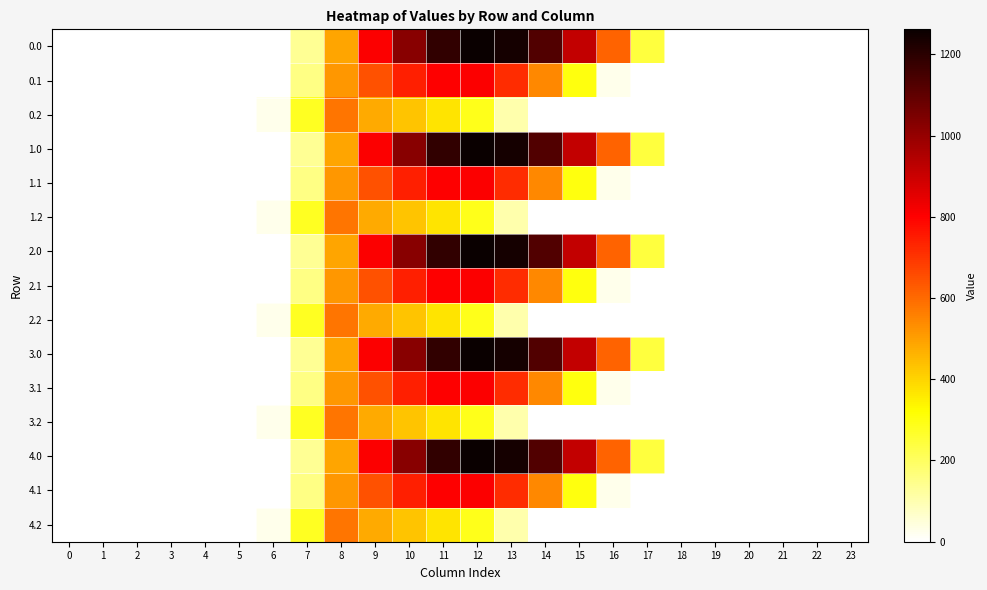

Reading right to left, list all the values displayed in this chart.

0.0: 23=0.0	22=0.0	21=0.0	20=0.0	19=0.0	18=0.0	17=243.5	16=613.0	15=911.8	14=1128.6	13=1237.4	12=1261.6	11=1185.2	10=1023.2	9=804.0	8=489.3	7=134.3	6=0.0	5=0.0	4=0.0	3=0.0	2=0.0	1=0.0	0=0.0
0.1: 23=0.0	22=0.0	21=0.0	20=0.0	19=0.0	18=0.0	17=0.0	16=26.8	15=301.4	14=544.1	13=715.3	12=806.9	11=800.2	10=742.1	9=646.9	8=514.8	7=153.2	6=0.0	5=0.0	4=0.0	3=0.0	2=0.0	1=0.0	0=0.0
0.2: 23=0.0	22=0.0	21=0.0	20=0.0	19=0.0	18=0.0	17=0.0	16=0.0	15=0.0	14=0.0	13=107.8	12=289.5	11=374.4	10=430.5	9=480.7	8=576.6	7=276.9	6=29.3	5=0.0	4=0.0	3=0.0	2=0.0	1=0.0	0=0.0
1.0: 23=0.0	22=0.0	21=0.0	20=0.0	19=0.0	18=0.0	17=243.5	16=613.0	15=911.8	14=1128.6	13=1237.4	12=1261.6	11=1185.2	10=1023.2	9=804.0	8=489.3	7=134.3	6=0.0	5=0.0	4=0.0	3=0.0	2=0.0	1=0.0	0=0.0
1.1: 23=0.0	22=0.0	21=0.0	20=0.0	19=0.0	18=0.0	17=0.0	16=26.8	15=301.4	14=544.1	13=715.3	12=806.9	11=800.2	10=742.1	9=646.9	8=514.8	7=153.2	6=0.0	5=0.0	4=0.0	3=0.0	2=0.0	1=0.0	0=0.0
1.2: 23=0.0	22=0.0	21=0.0	20=0.0	19=0.0	18=0.0	17=0.0	16=0.0	15=0.0	14=0.0	13=107.8	12=289.5	11=374.4	10=430.5	9=480.7	8=576.6	7=276.9	6=29.3	5=0.0	4=0.0	3=0.0	2=0.0	1=0.0	0=0.0
2.0: 23=0.0	22=0.0	21=0.0	20=0.0	19=0.0	18=0.0	17=243.5	16=613.0	15=911.8	14=1128.6	13=1237.4	12=1261.6	11=1185.2	10=1023.2	9=804.0	8=489.3	7=134.3	6=0.0	5=0.0	4=0.0	3=0.0	2=0.0	1=0.0	0=0.0
2.1: 23=0.0	22=0.0	21=0.0	20=0.0	19=0.0	18=0.0	17=0.0	16=26.8	15=301.4	14=544.1	13=715.3	12=806.9	11=800.2	10=742.1	9=646.9	8=514.8	7=153.2	6=0.0	5=0.0	4=0.0	3=0.0	2=0.0	1=0.0	0=0.0
2.2: 23=0.0	22=0.0	21=0.0	20=0.0	19=0.0	18=0.0	17=0.0	16=0.0	15=0.0	14=0.0	13=107.8	12=289.5	11=374.4	10=430.5	9=480.7	8=576.6	7=276.9	6=29.3	5=0.0	4=0.0	3=0.0	2=0.0	1=0.0	0=0.0
3.0: 23=0.0	22=0.0	21=0.0	20=0.0	19=0.0	18=0.0	17=243.5	16=613.0	15=911.8	14=1128.6	13=1237.4	12=1261.6	11=1185.2	10=1023.2	9=804.0	8=489.3	7=134.3	6=0.0	5=0.0	4=0.0	3=0.0	2=0.0	1=0.0	0=0.0
3.1: 23=0.0	22=0.0	21=0.0	20=0.0	19=0.0	18=0.0	17=0.0	16=26.8	15=301.4	14=544.1	13=715.3	12=806.9	11=800.2	10=742.1	9=646.9	8=514.8	7=153.2	6=0.0	5=0.0	4=0.0	3=0.0	2=0.0	1=0.0	0=0.0
3.2: 23=0.0	22=0.0	21=0.0	20=0.0	19=0.0	18=0.0	17=0.0	16=0.0	15=0.0	14=0.0	13=107.8	12=289.5	11=374.4	10=430.5	9=480.7	8=576.6	7=276.9	6=29.3	5=0.0	4=0.0	3=0.0	2=0.0	1=0.0	0=0.0
4.0: 23=0.0	22=0.0	21=0.0	20=0.0	19=0.0	18=0.0	17=243.5	16=613.0	15=911.8	14=1128.6	13=1237.4	12=1261.6	11=1185.2	10=1023.2	9=804.0	8=489.3	7=134.3	6=0.0	5=0.0	4=0.0	3=0.0	2=0.0	1=0.0	0=0.0
4.1: 23=0.0	22=0.0	21=0.0	20=0.0	19=0.0	18=0.0	17=0.0	16=26.8	15=301.4	14=544.1	13=715.3	12=806.9	11=800.2	10=742.1	9=646.9	8=514.8	7=153.2	6=0.0	5=0.0	4=0.0	3=0.0	2=0.0	1=0.0	0=0.0
4.2: 23=0.0	22=0.0	21=0.0	20=0.0	19=0.0	18=0.0	17=0.0	16=0.0	15=0.0	14=0.0	13=107.8	12=289.5	11=374.4	10=430.5	9=480.7	8=576.6	7=276.9	6=29.3	5=0.0	4=0.0	3=0.0	2=0.0	1=0.0	0=0.0